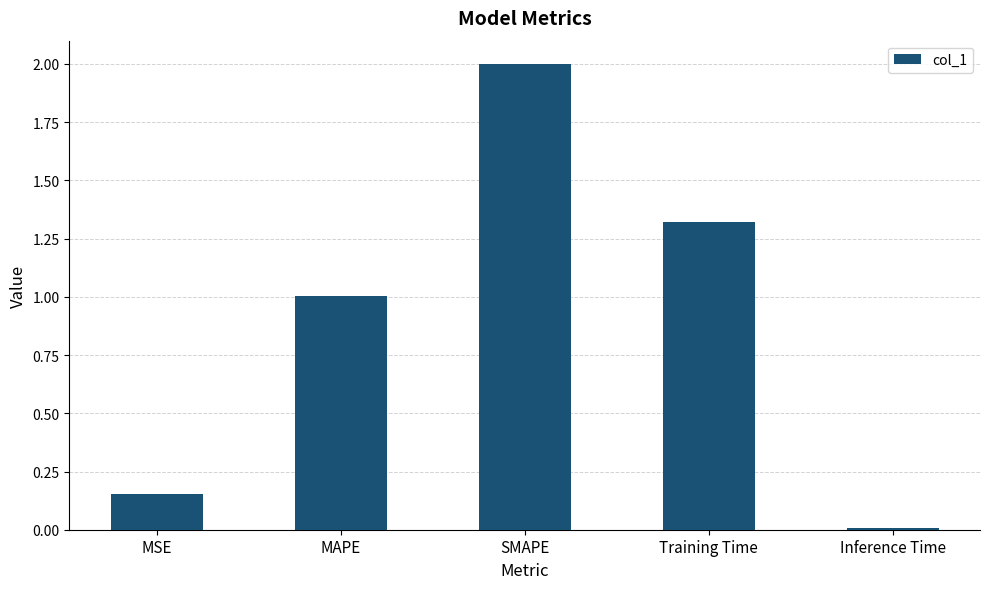

What is the maximum value shown in the chart?

2.0